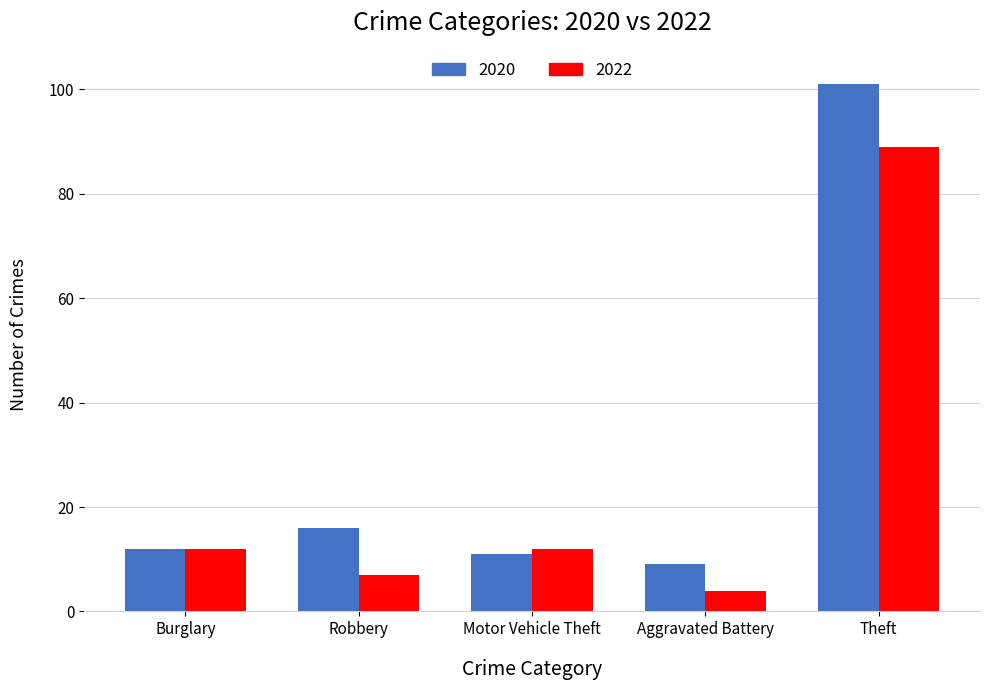

How many data points in 2020 are less than 12?

2